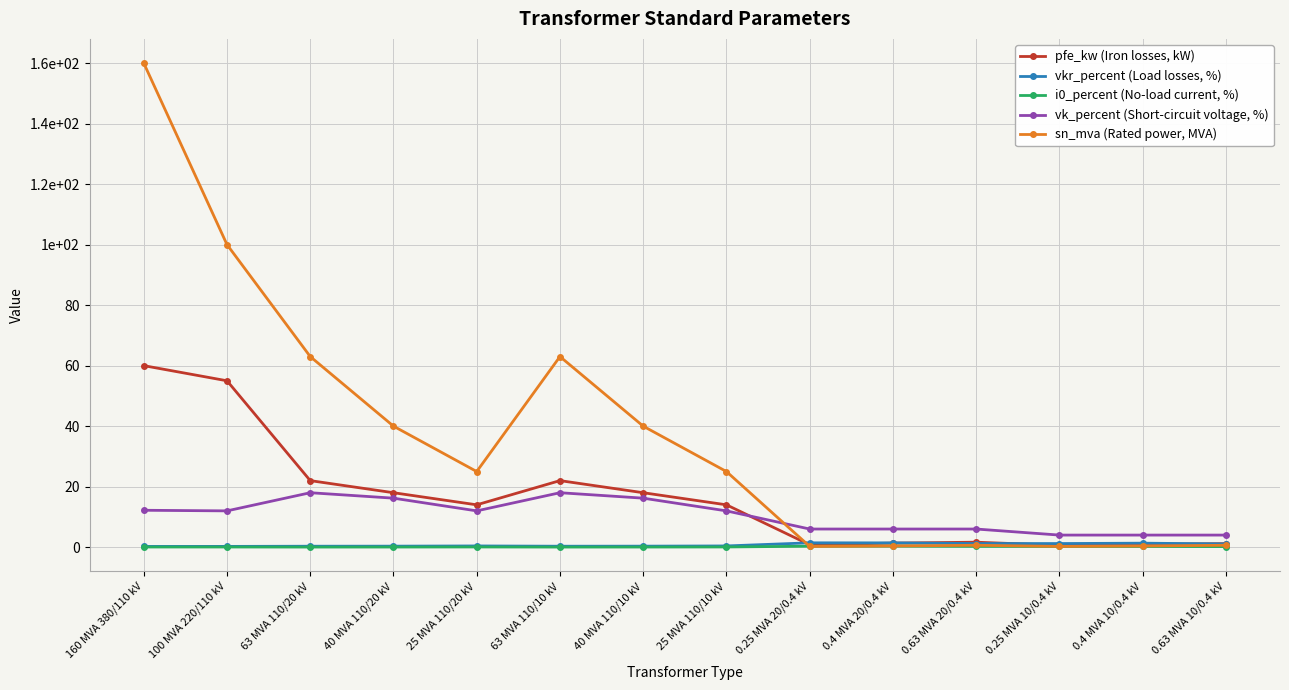

Where is sn_mva (Rated power, MVA) nearest to the value 80?

63 MVA 110/20 kV